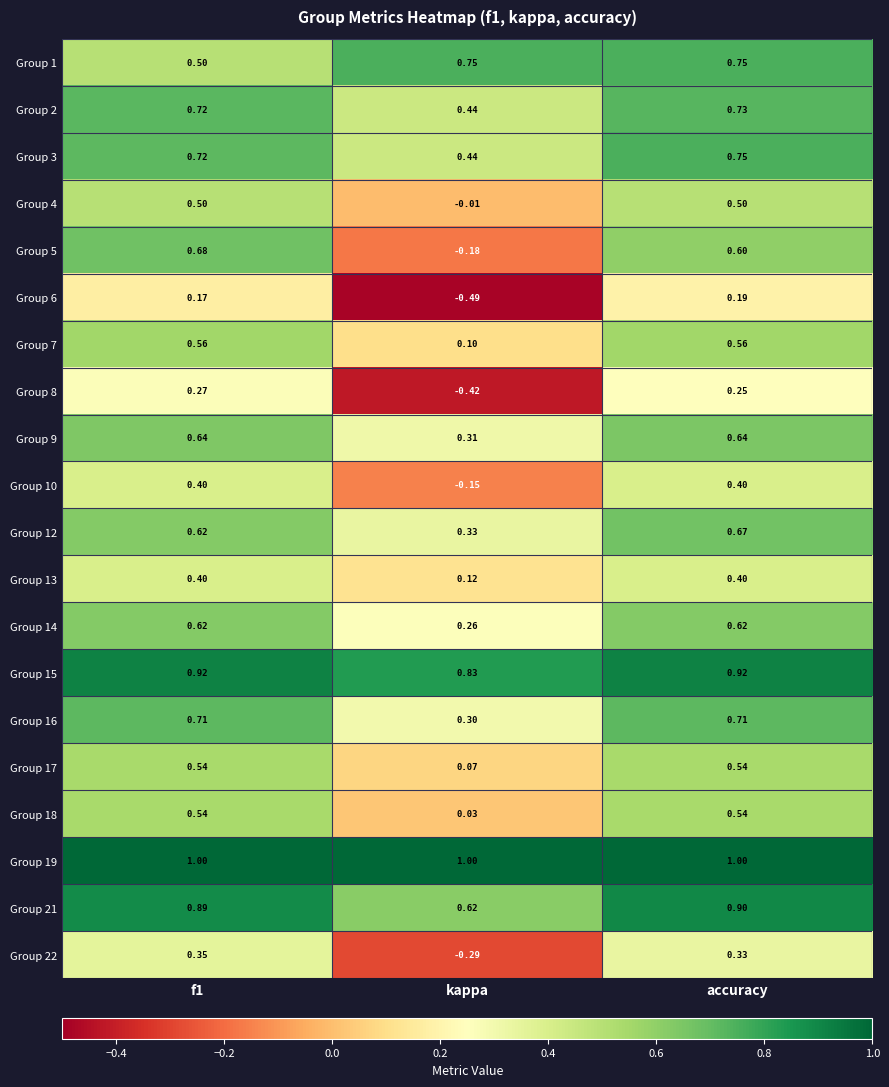

How many values in the Group 4 series are below 0?

1